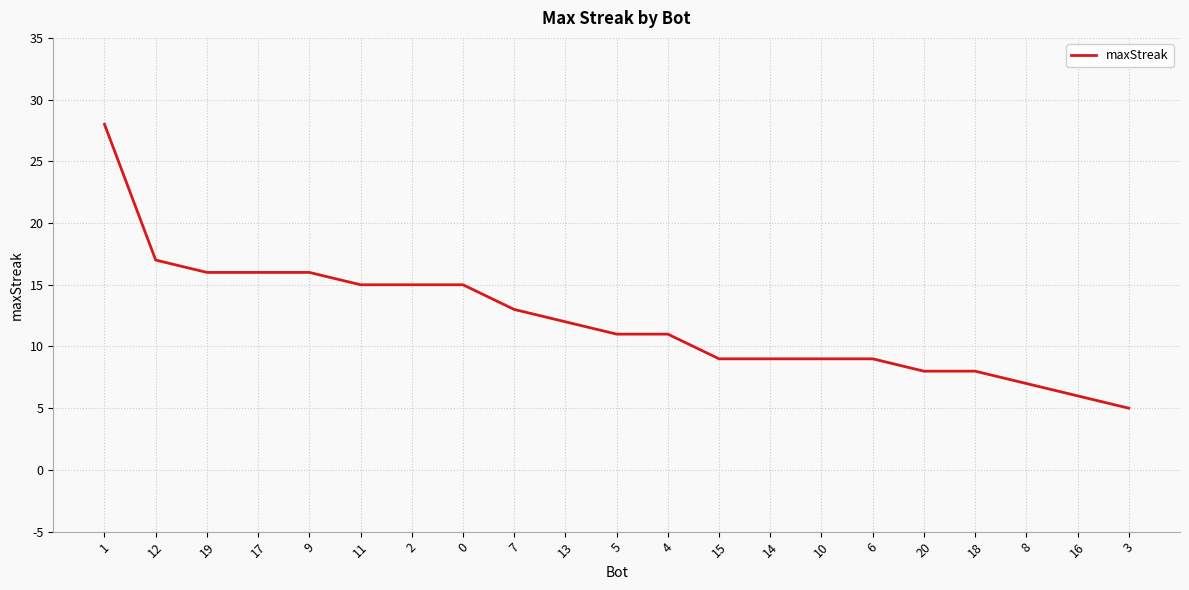

At which label does the data first exceed 11?

1